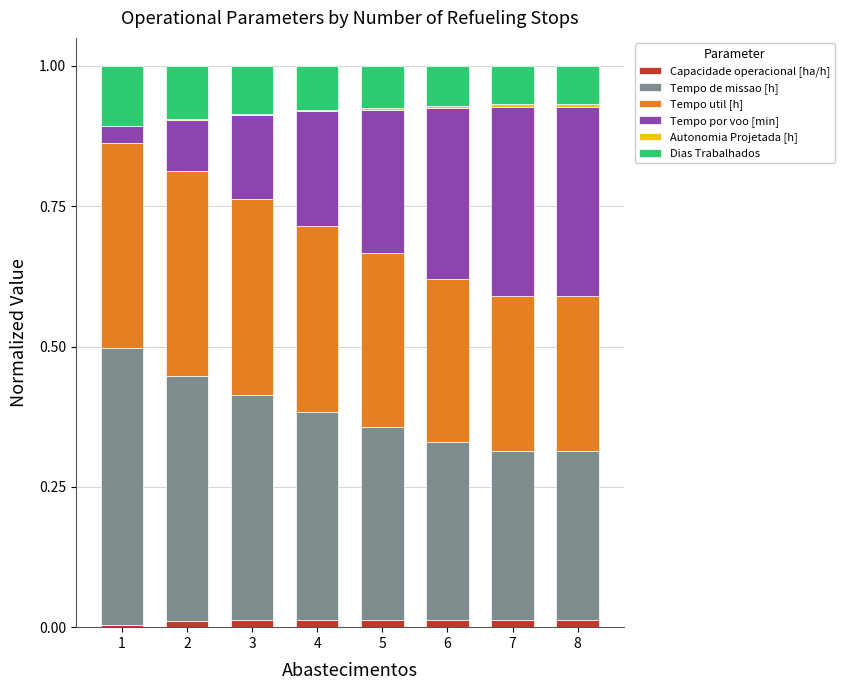

Does the chart contain stacked bars?

Yes